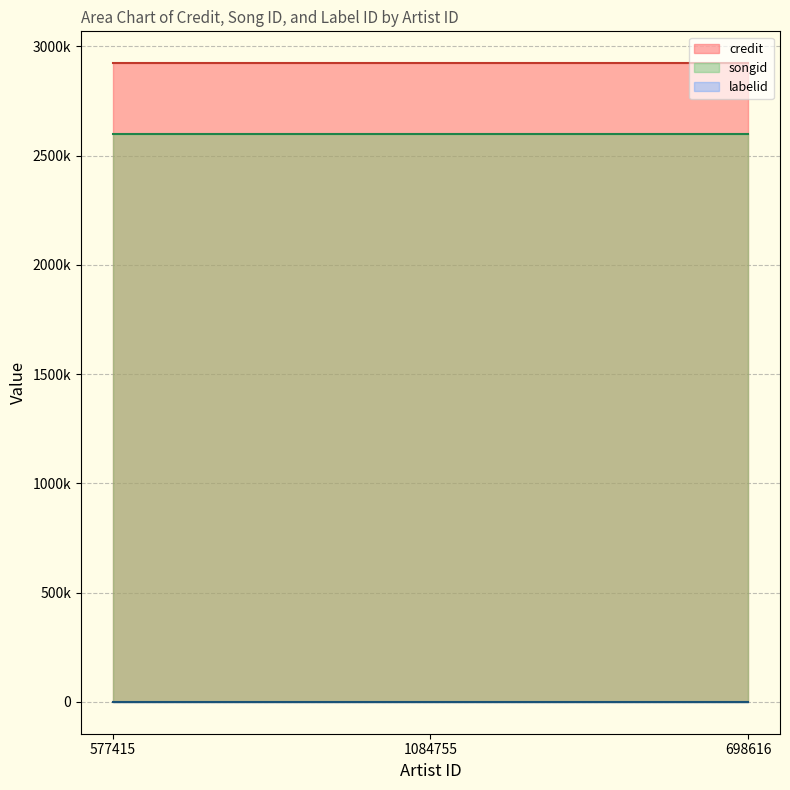

Reading right to left, what are all the values shown in this chart?

credit: 2922262	2922262	2922262
songid: 2596989	2596989	2596989
labelid: 424	424	424